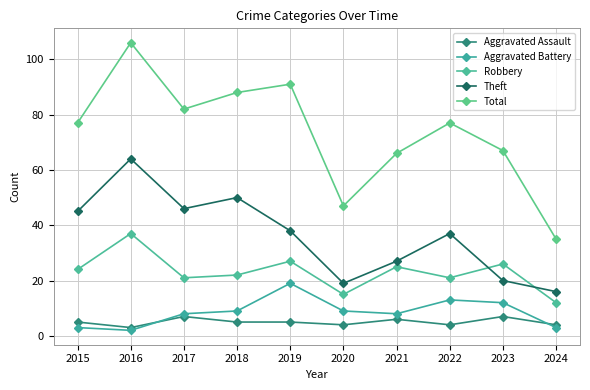

What is the sum of all Total values?

736